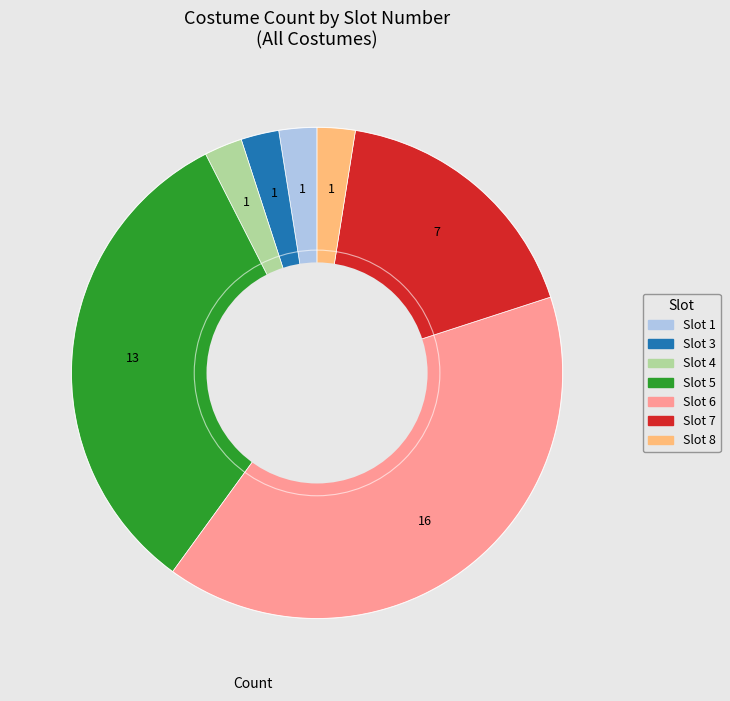

Does any single category account for the majority?

No